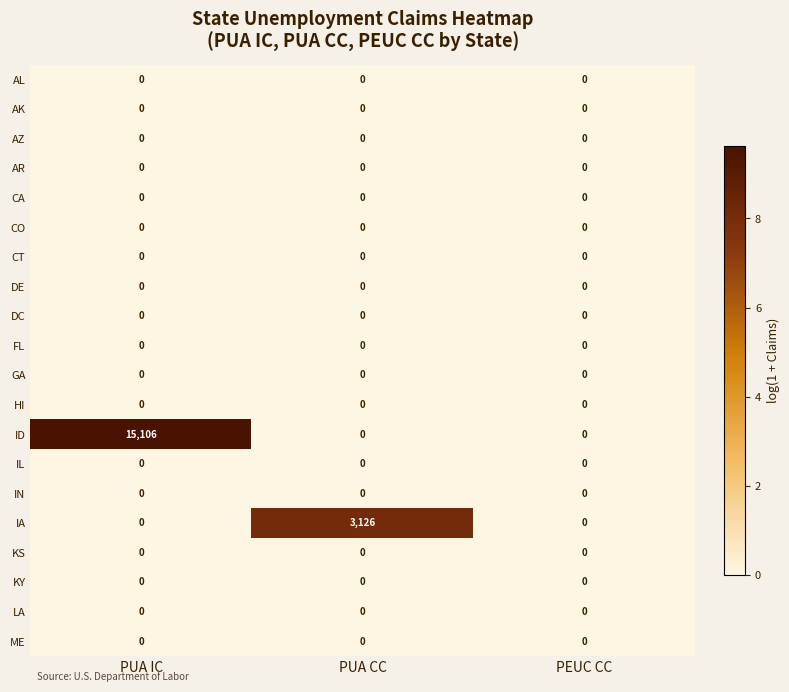

Which label corresponds to the largest value in the chart?

PUA IC